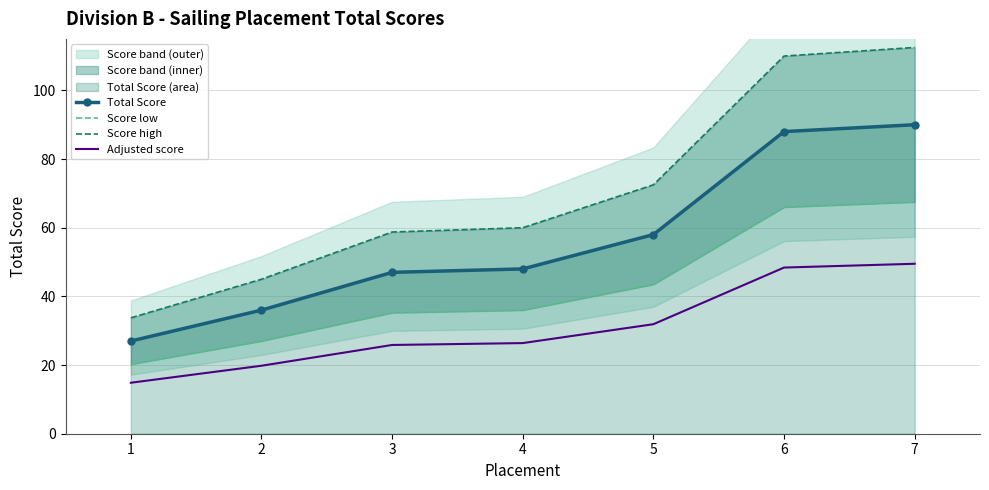

What are all the series names shown in the legend?

Total Score, Score low, Score high, Adjusted score